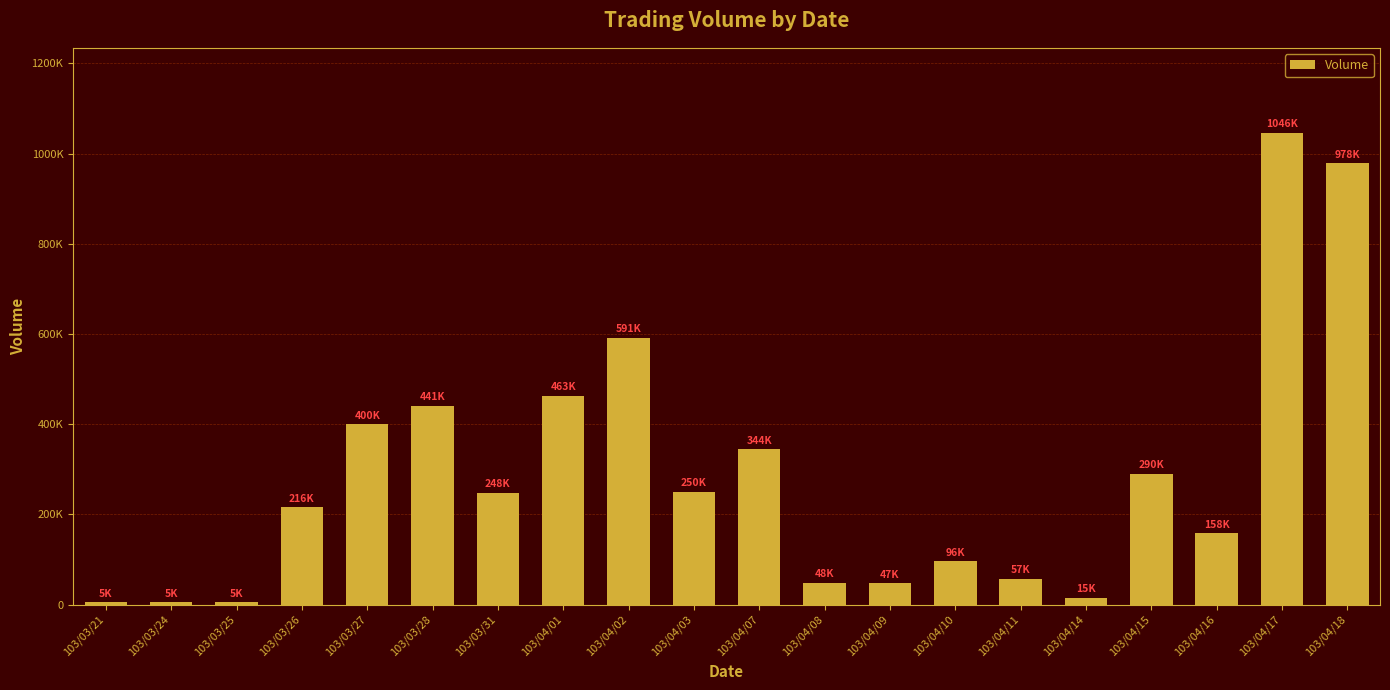

What is the label of the 8th bar from the left?

103/04/01